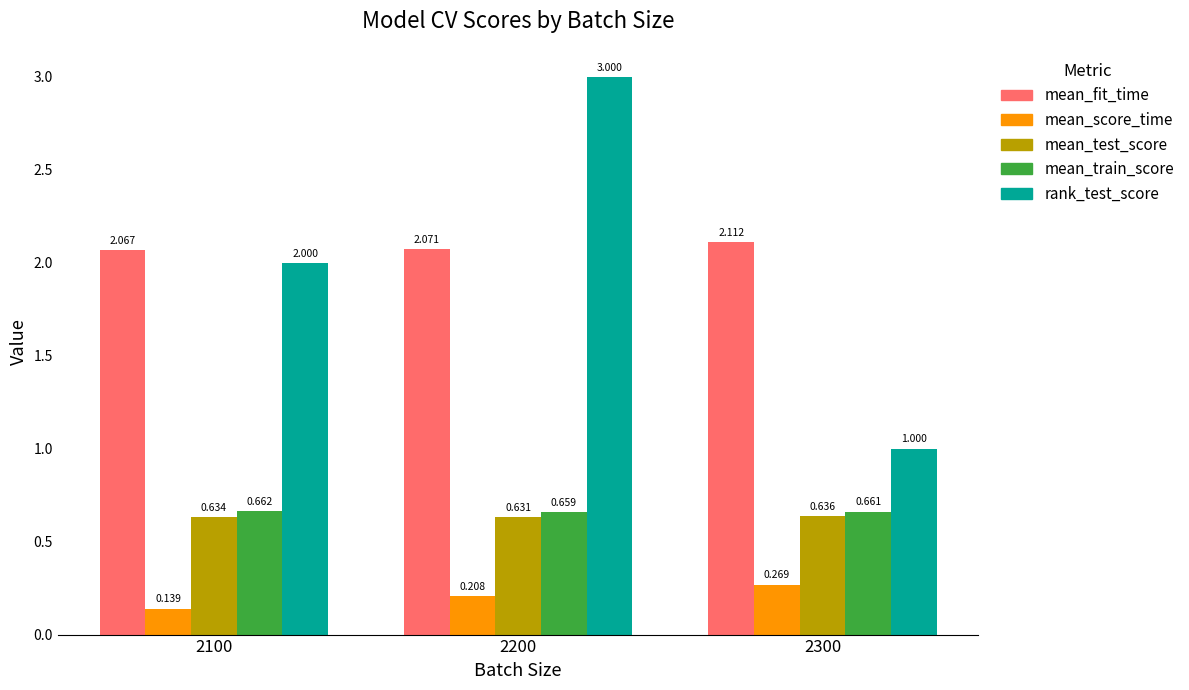

What is the difference between the rank_test_score values at 2200 and 2100?

1.0